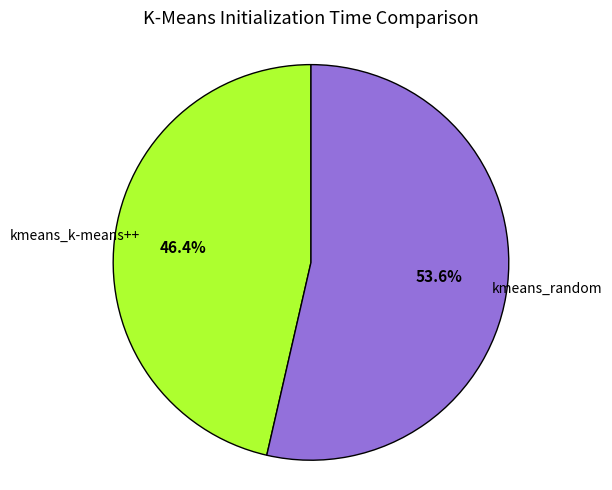

Is there any slice that represents more than half of the pie?

Yes